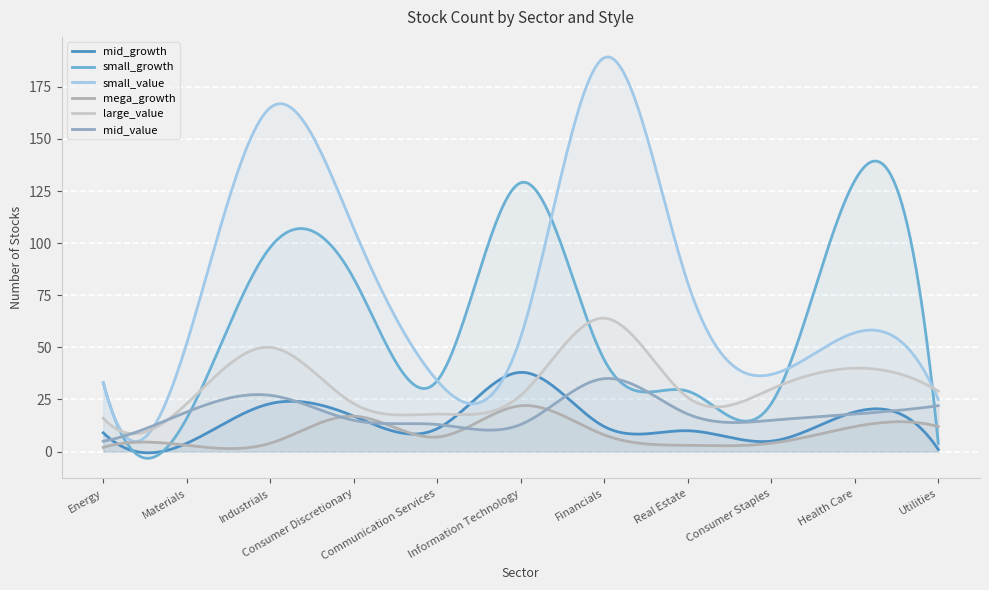

What are all the series names shown in the legend?

mid_growth, small_growth, small_value, mega_growth, large_value, mid_value